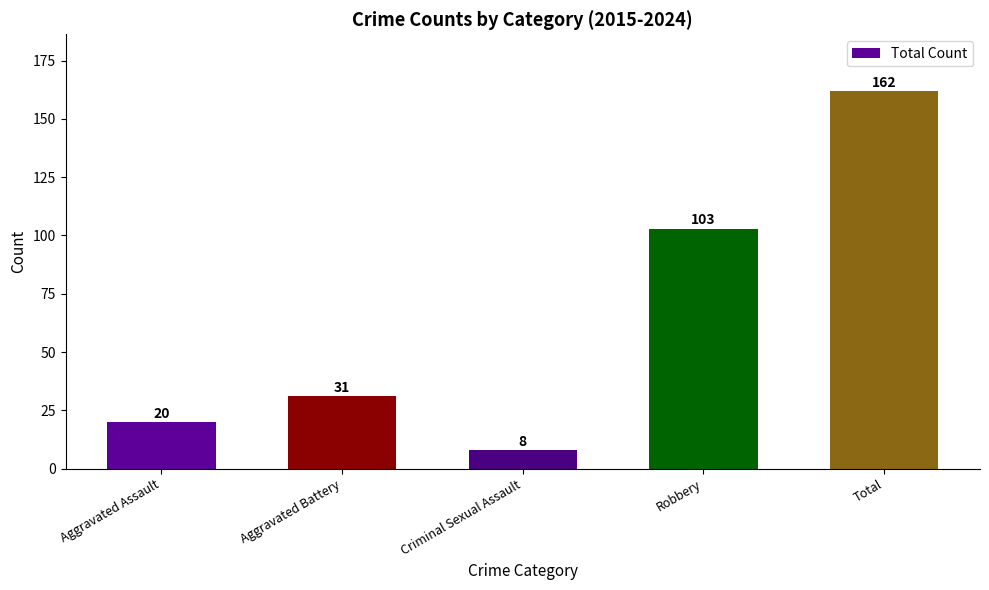

Rank the categories by value from highest to lowest.

Total, Robbery, Aggravated Battery, Aggravated Assault, Criminal Sexual Assault